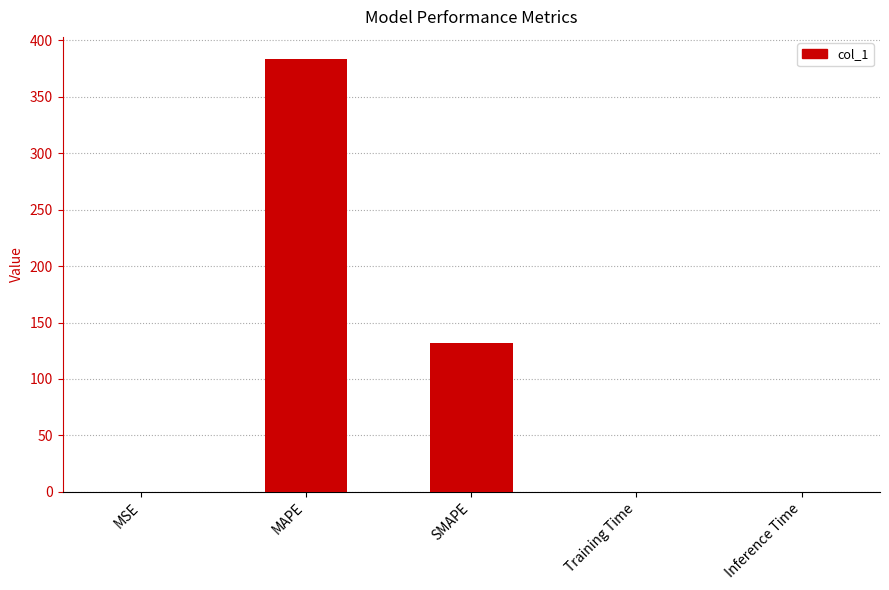

What is the maximum value shown in the chart?

383.9